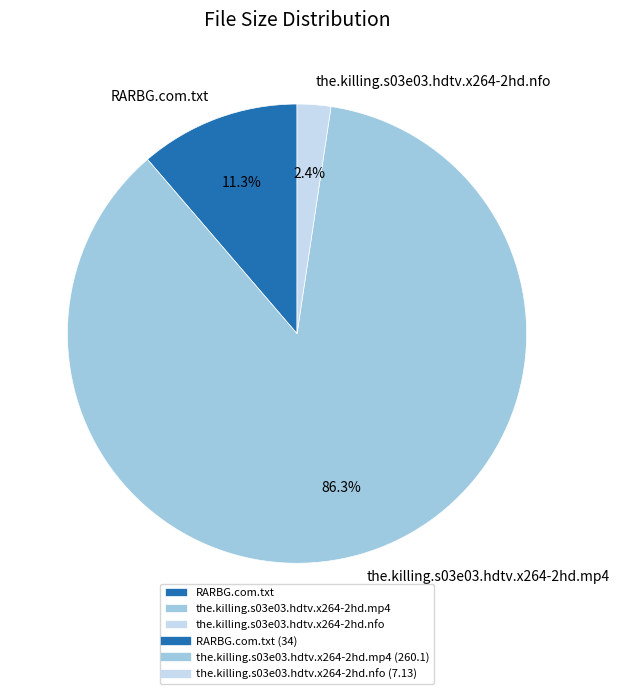

Rank the categories by value from lowest to highest.

the.killing.s03e03.hdtv.x264-2hd.nfo, RARBG.com.txt, the.killing.s03e03.hdtv.x264-2hd.mp4